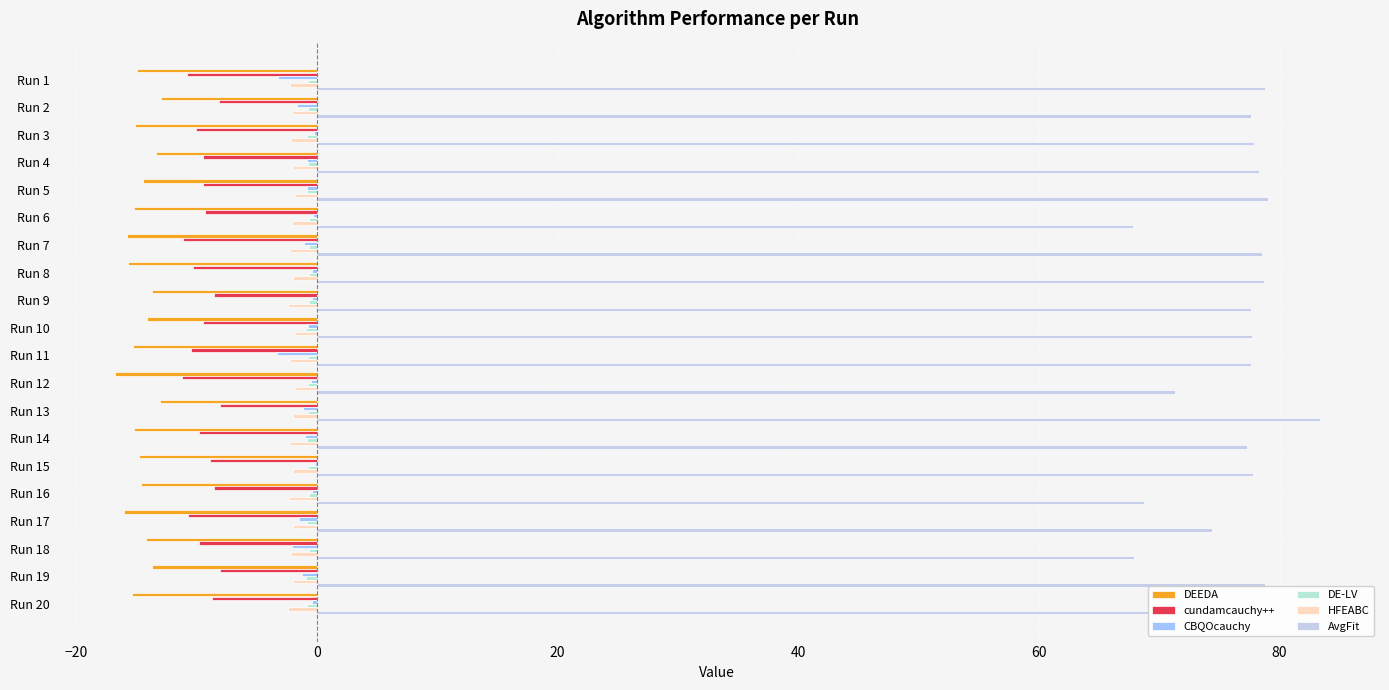

How many distinct data groups are displayed?

6